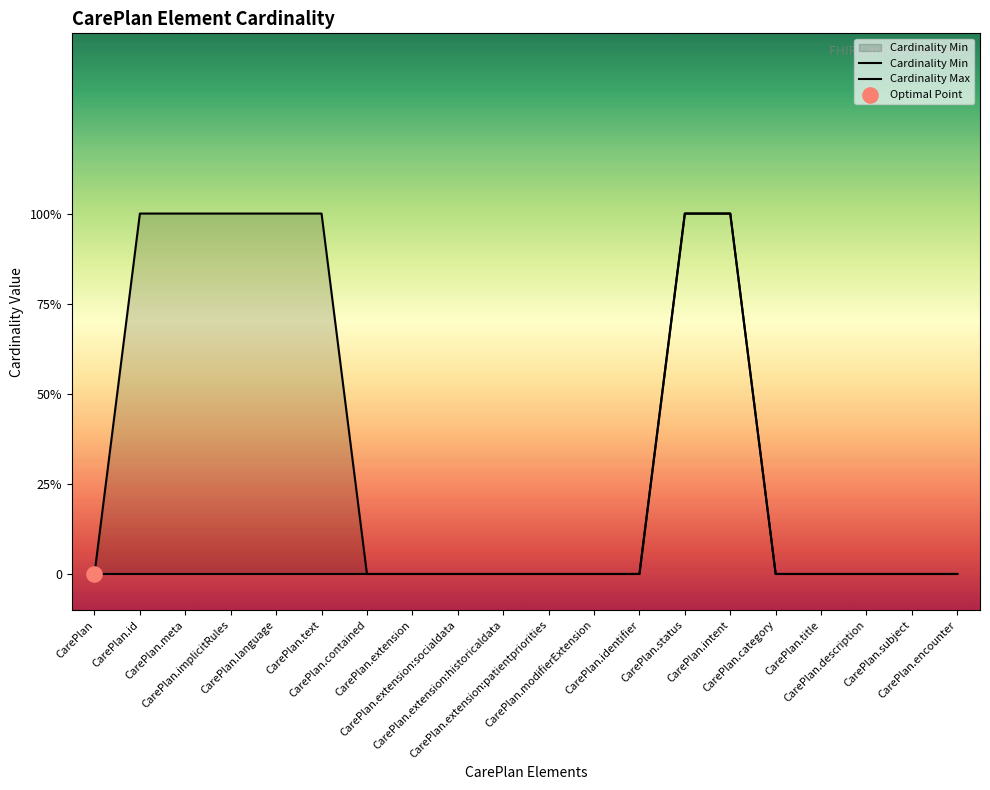

What is the total value across all series at CarePlan.text?

1